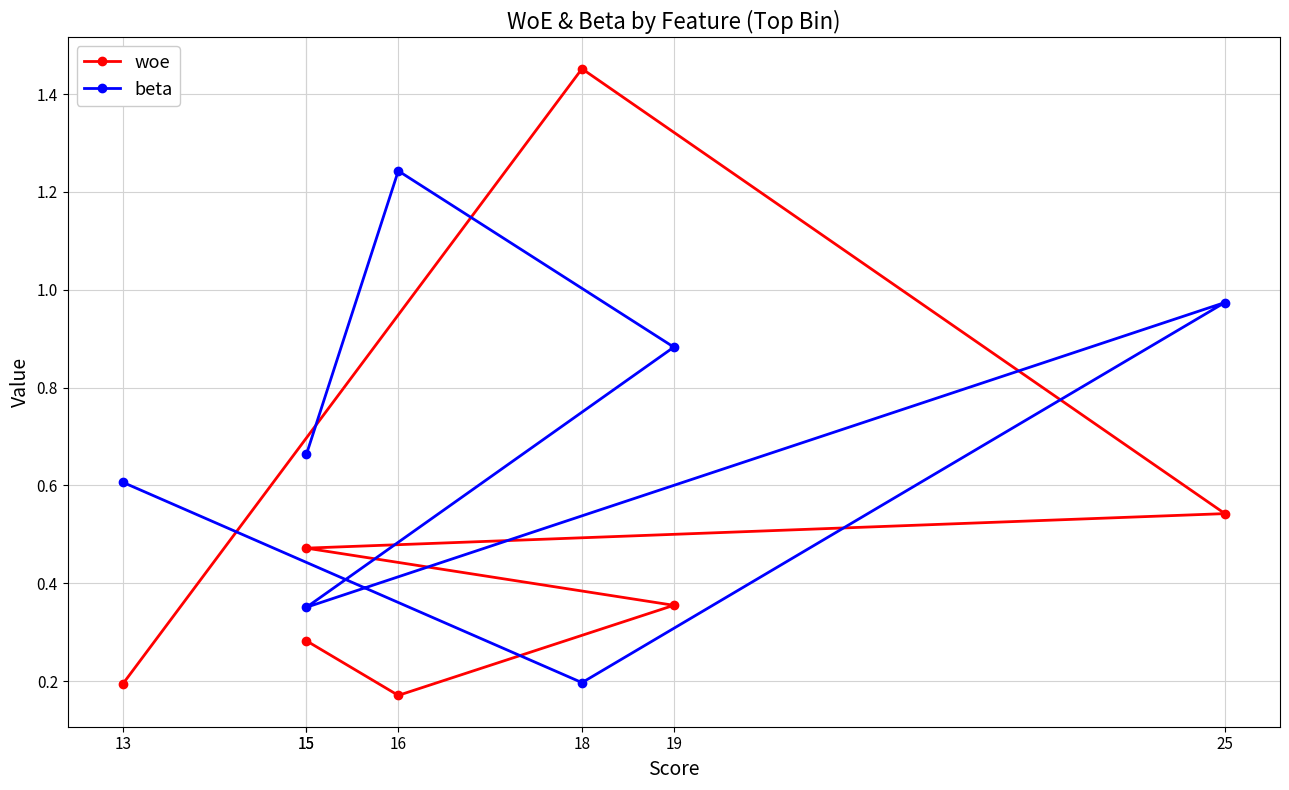

True or false: beta has a value of 0.5 at 15.

False